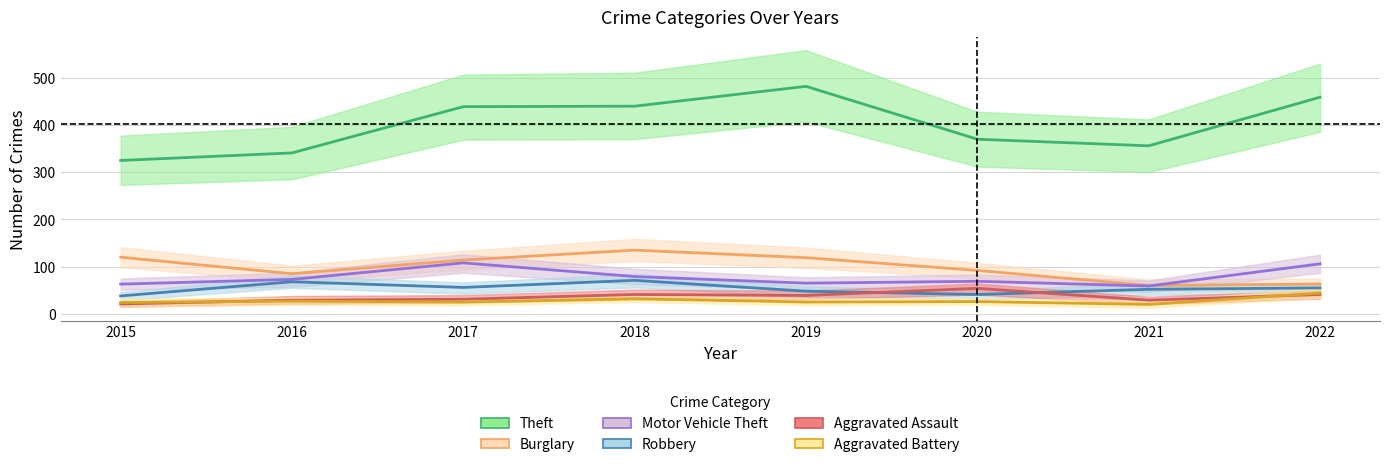

How many interior local valleys does the Theft series have?

1